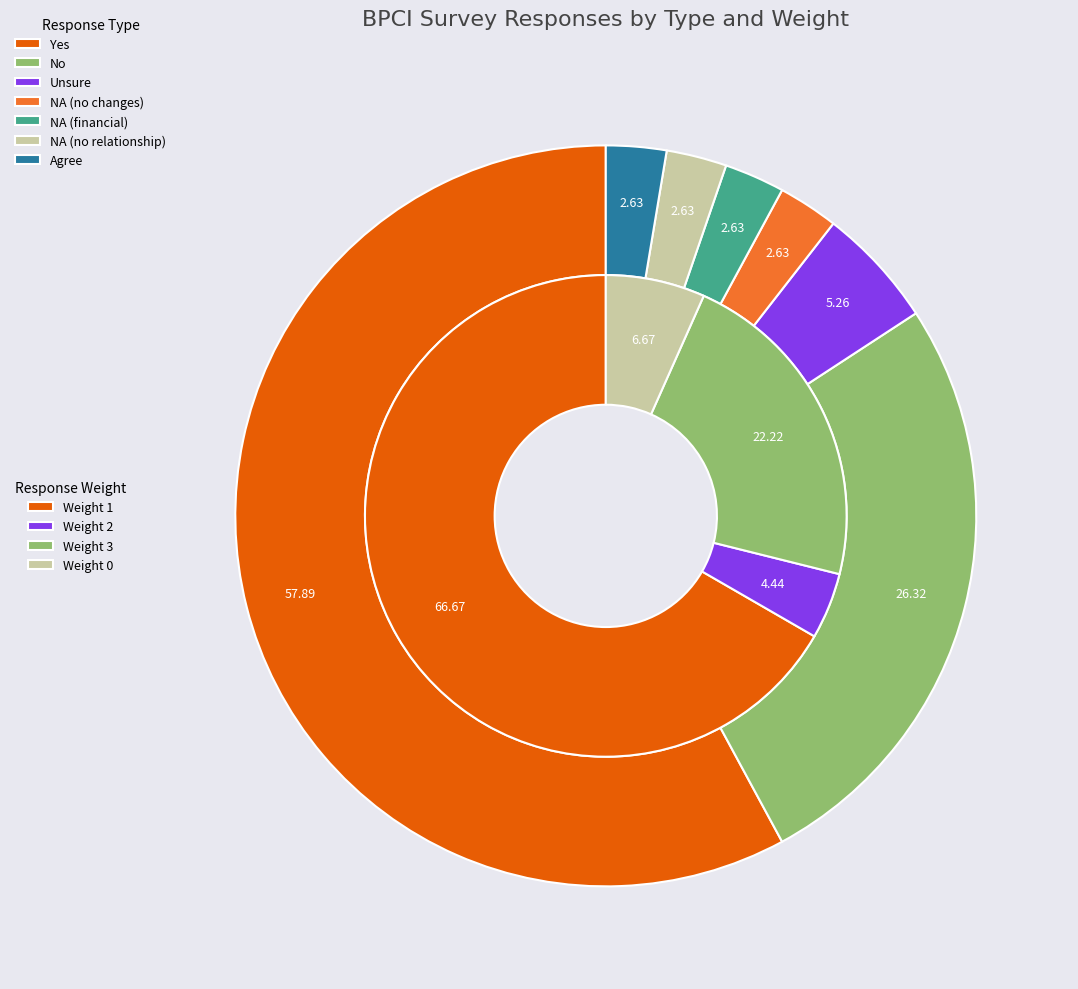

Which slice is the smallest?

NA; we didn't have any changes